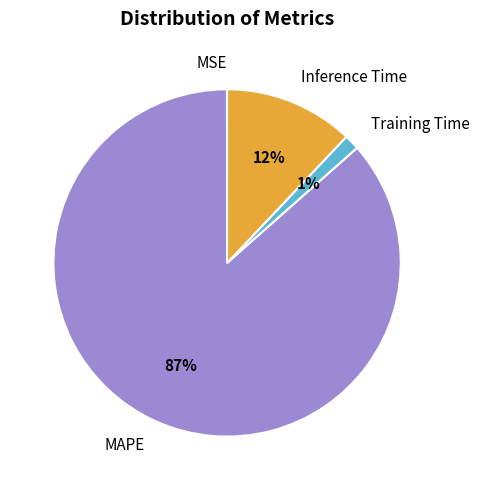

Is it true that Training Time is 11% of the pie?

False